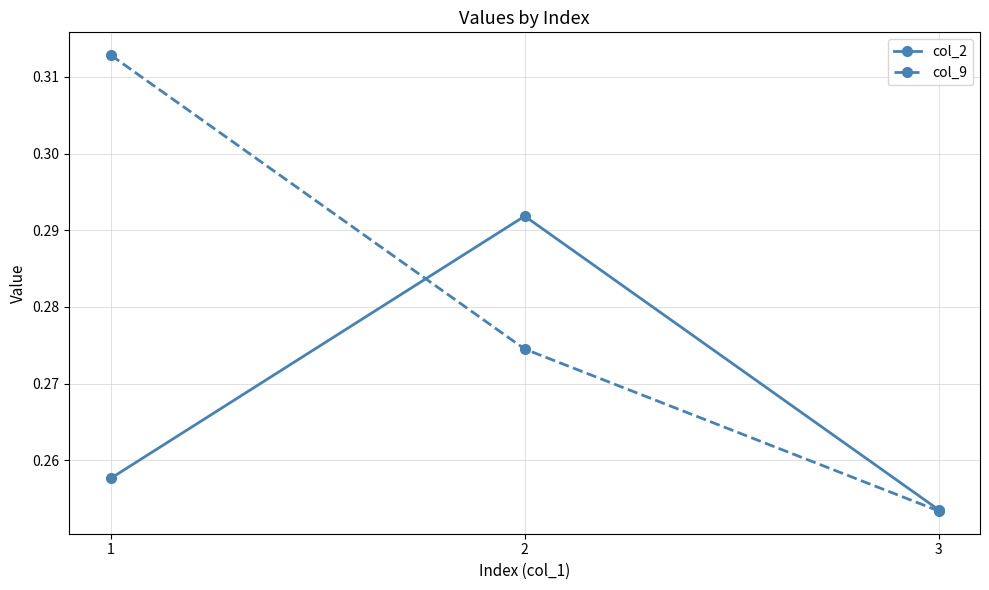

Which series has the largest range (max minus min)?

col_9